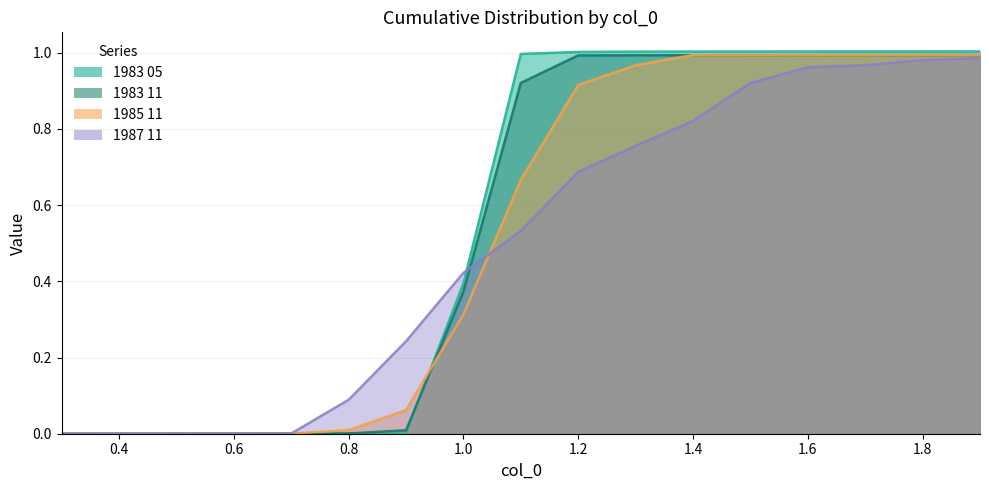

Is it true that 1983 05 equals 0.0 at 0.6?

False